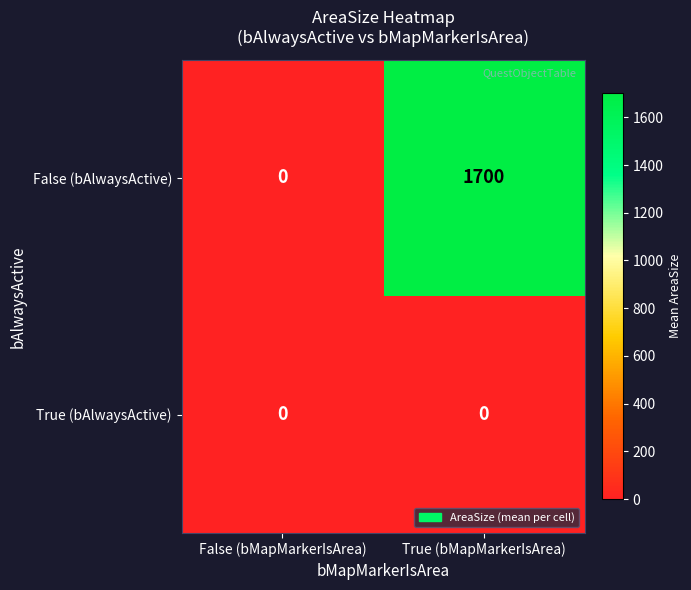

Which category has the lowest value in the False (bAlwaysActive) series?

False (bMapMarkerIsArea)